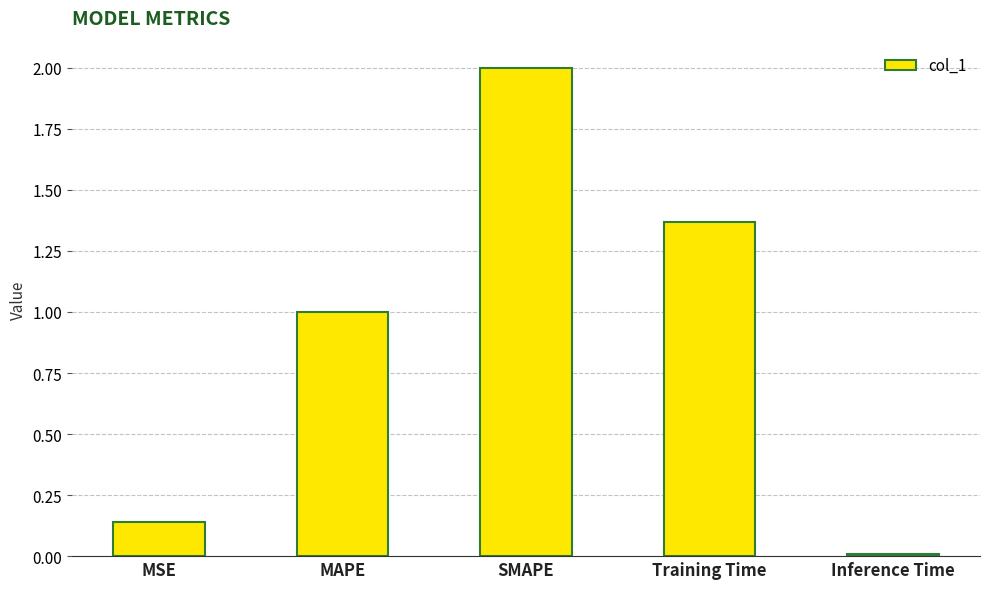

Which has a higher value, Training Time or MSE?

Training Time